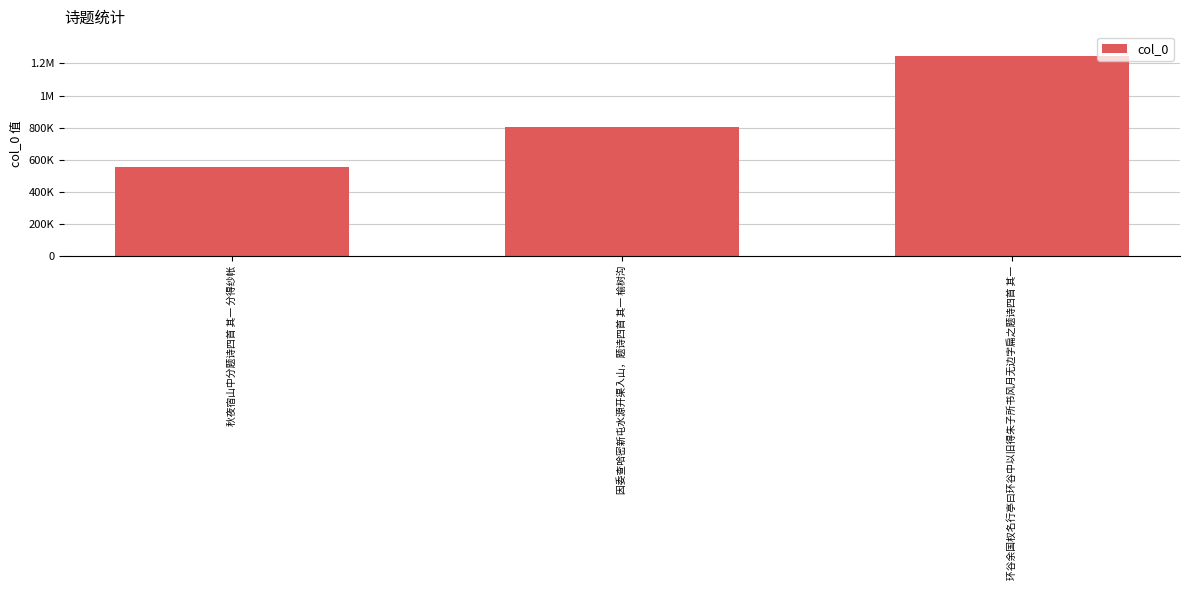

How many bars are there in total?

3